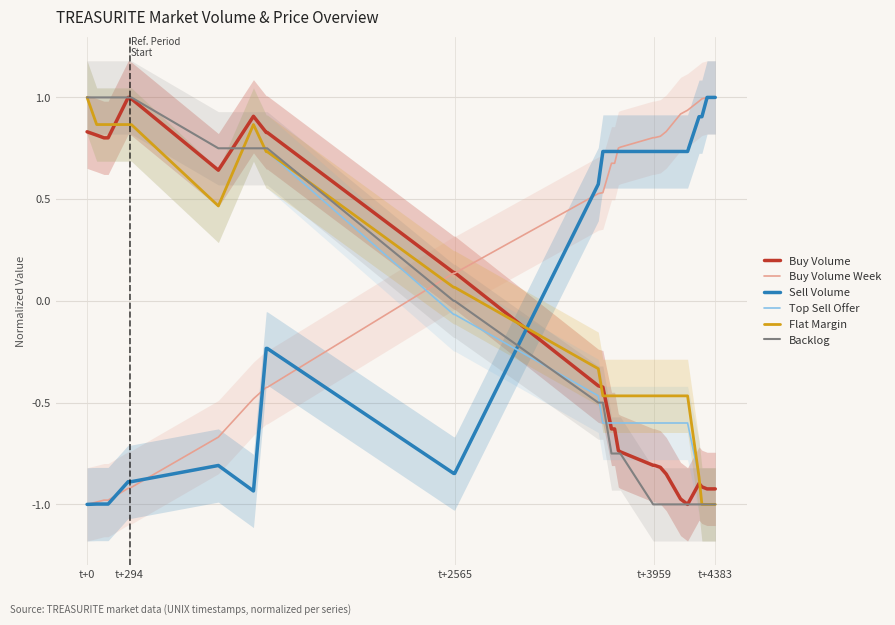

How many categories are shown in the chart?

40